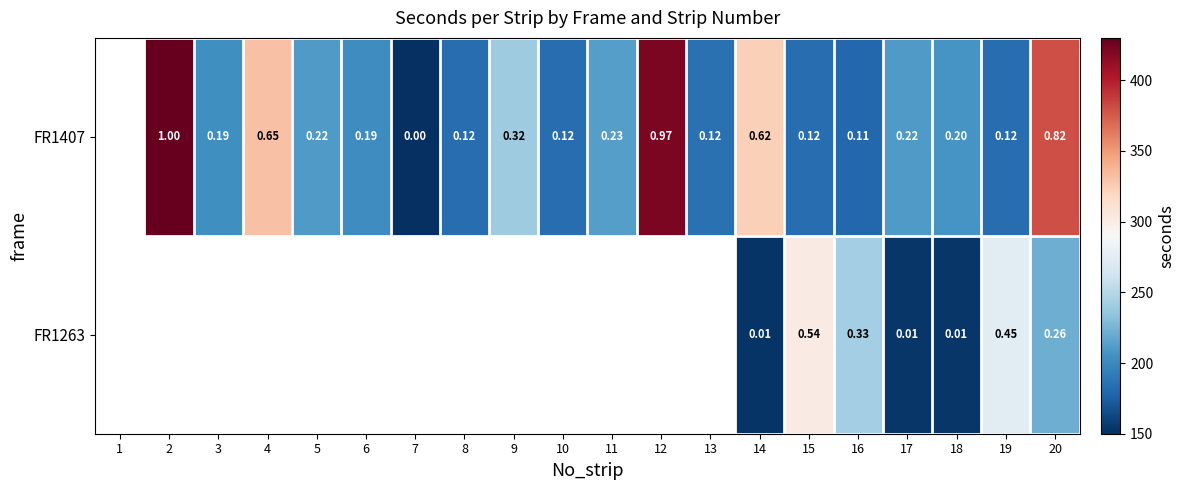

Is the value of FR1407 at 10 greater than the value of FR1263 at 20?

No